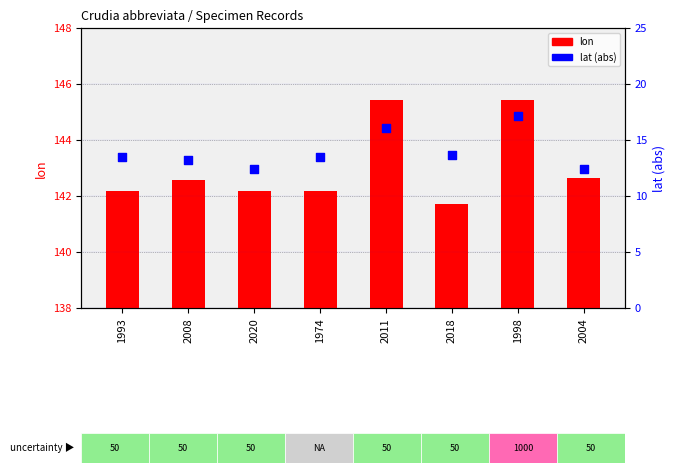

Is the value of lon at 2020 greater than the value of lat (abs) at 1974?

Yes